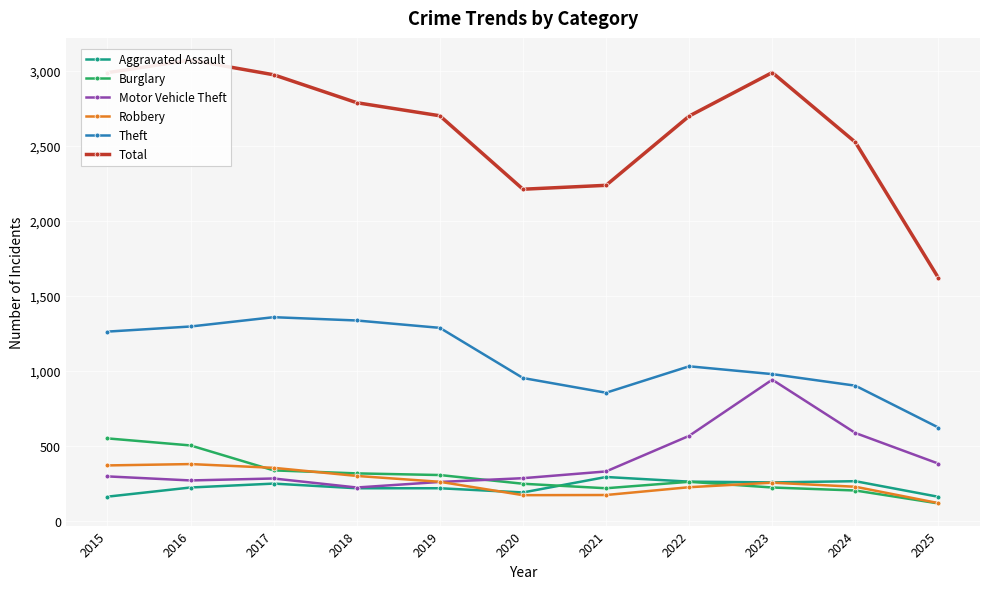

Reading left to right, transcribe all the data shown in this chart.

Aggravated Assault: 164	225	251	220	220	192	295	264	259	267	163
Burglary: 552	505	339	319	308	250	220	263	225	205	119
Motor Vehicle Theft: 299	272	285	225	262	287	332	569	943	588	384
Robbery: 372	381	356	302	263	174	175	227	257	230	121
Theft: 1263	1297	1359	1337	1288	954	856	1032	980	903	624
Total: 2987	3071	2973	2787	2700	2211	2237	2698	2988	2524	1620